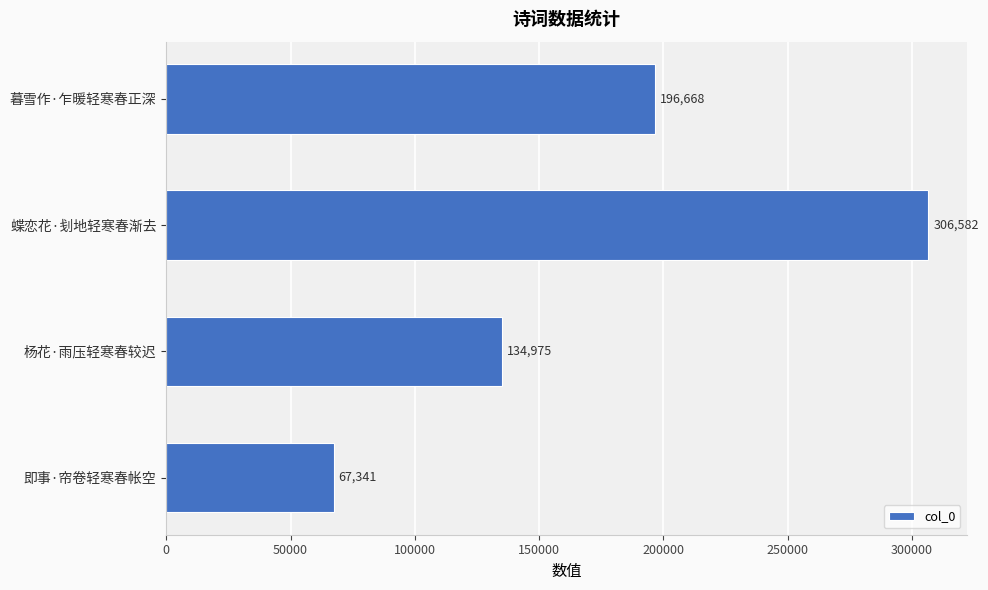

Which category has the highest value across all series?

蝶恋花·刬地轻寒春渐去